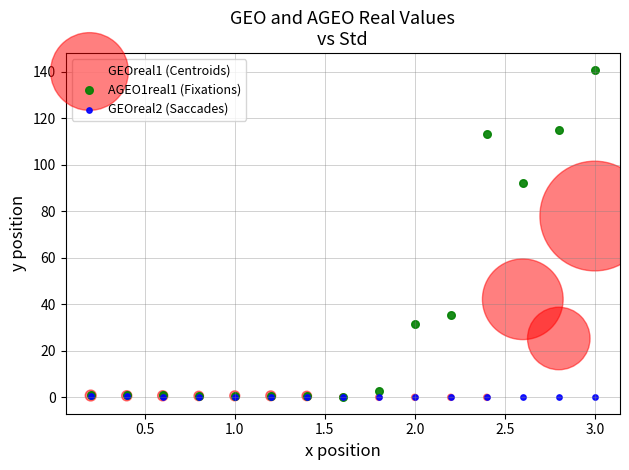

Across all series, what Y value is closest to 70?

78.0